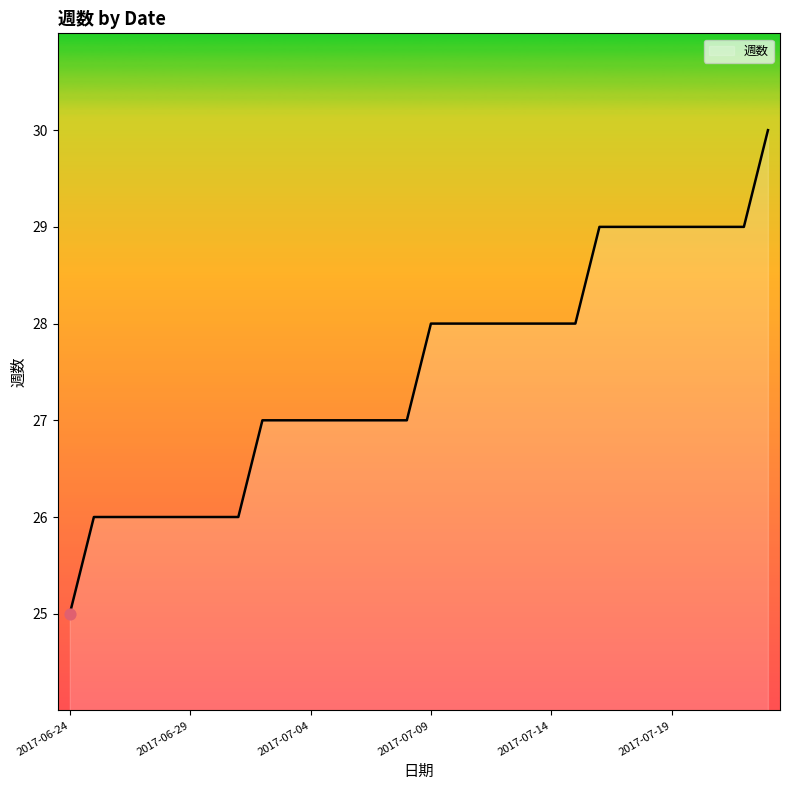

What is the minimum value shown in the chart?

25